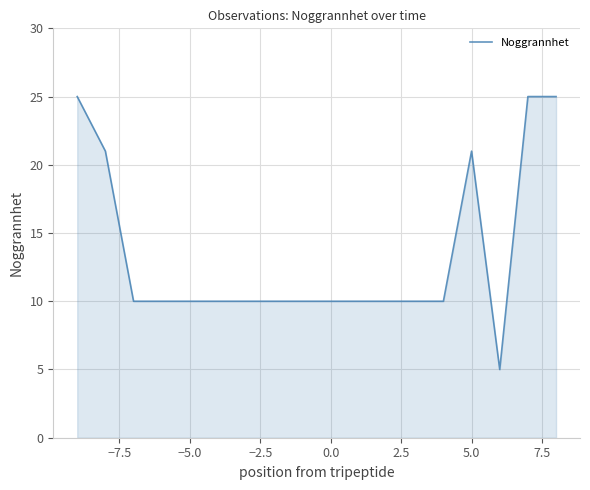

What is the greatest value displayed?

25